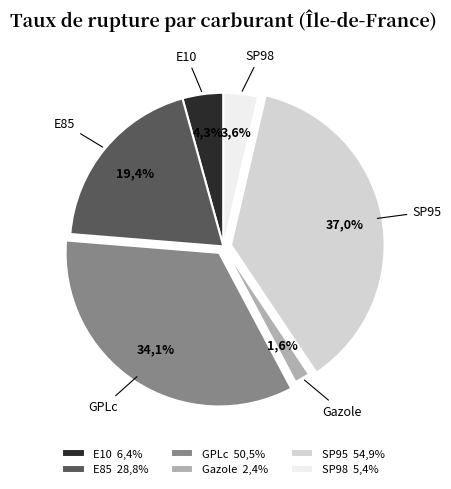

Approximately how many times larger is the value at SP95 compared to E85?

1.9